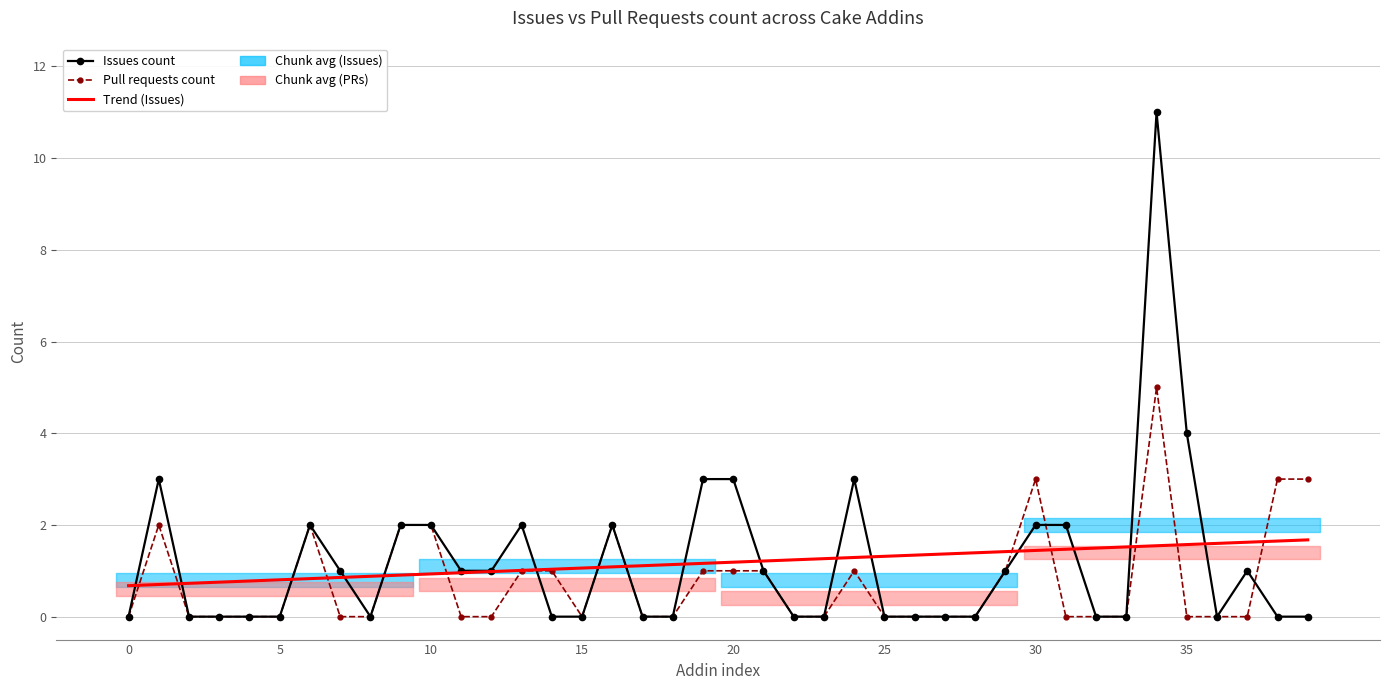

What are all the series names shown in the legend?

Issues count, Pull requests count, Trend (Issues)